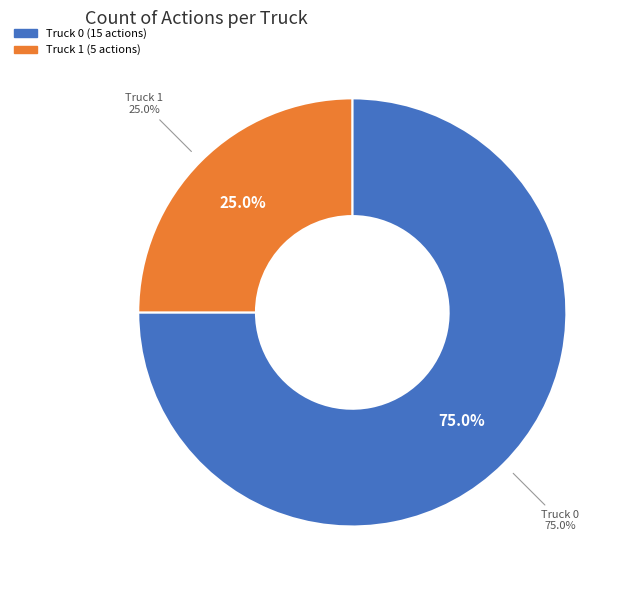

To the nearest percent, what is the difference between the largest and smallest slice percentages?

50%